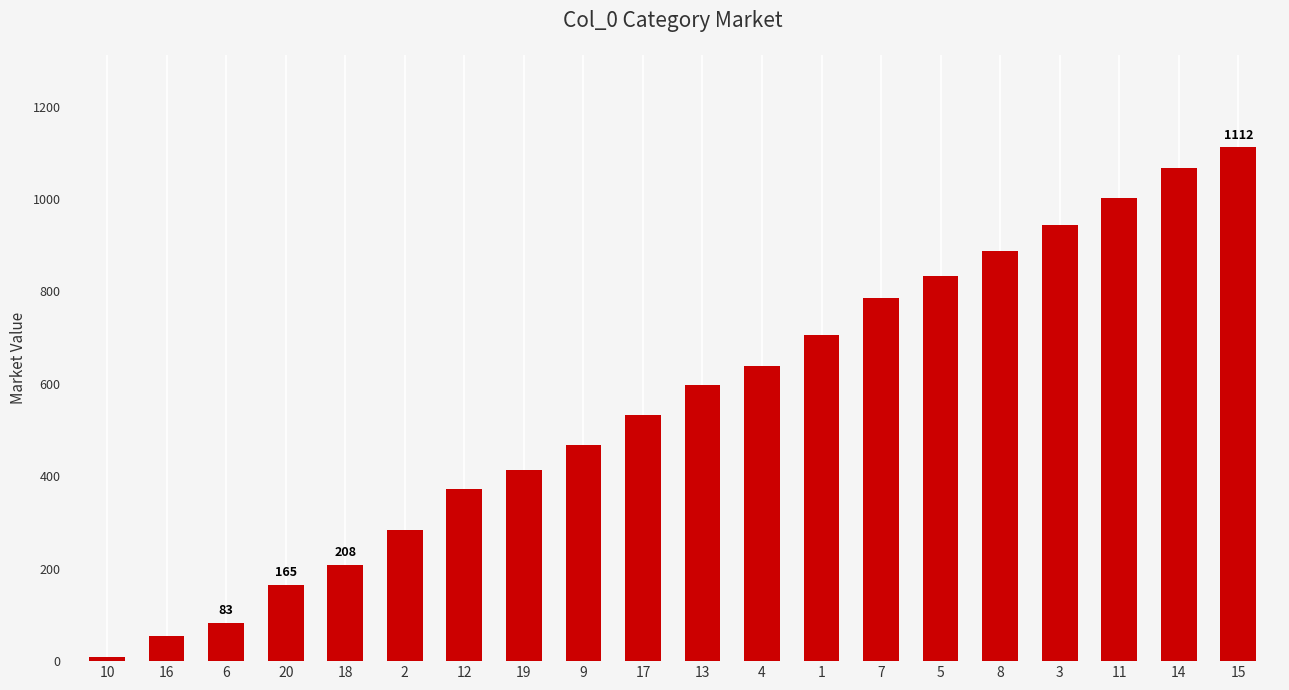

How many data points are less than 597?

10